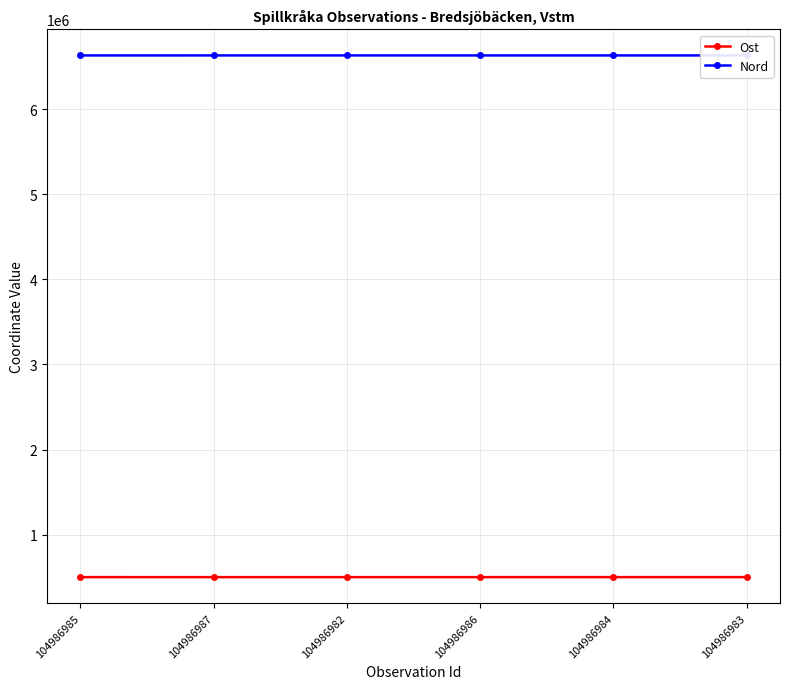

List the series in order of their peak value, lowest first.

Ost, Nord